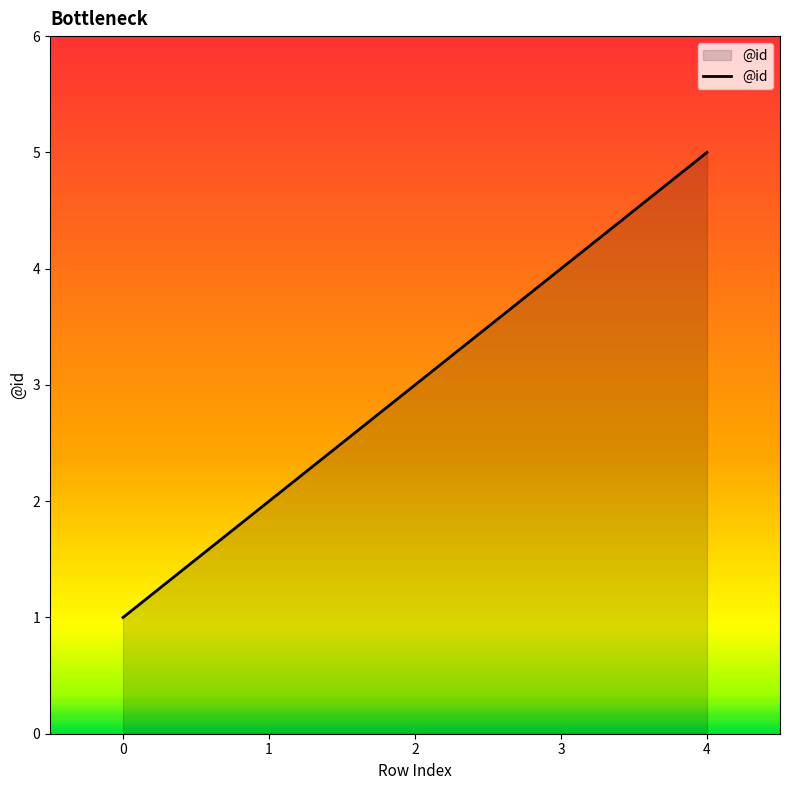

True or false: the data shows 1 at 0.

True